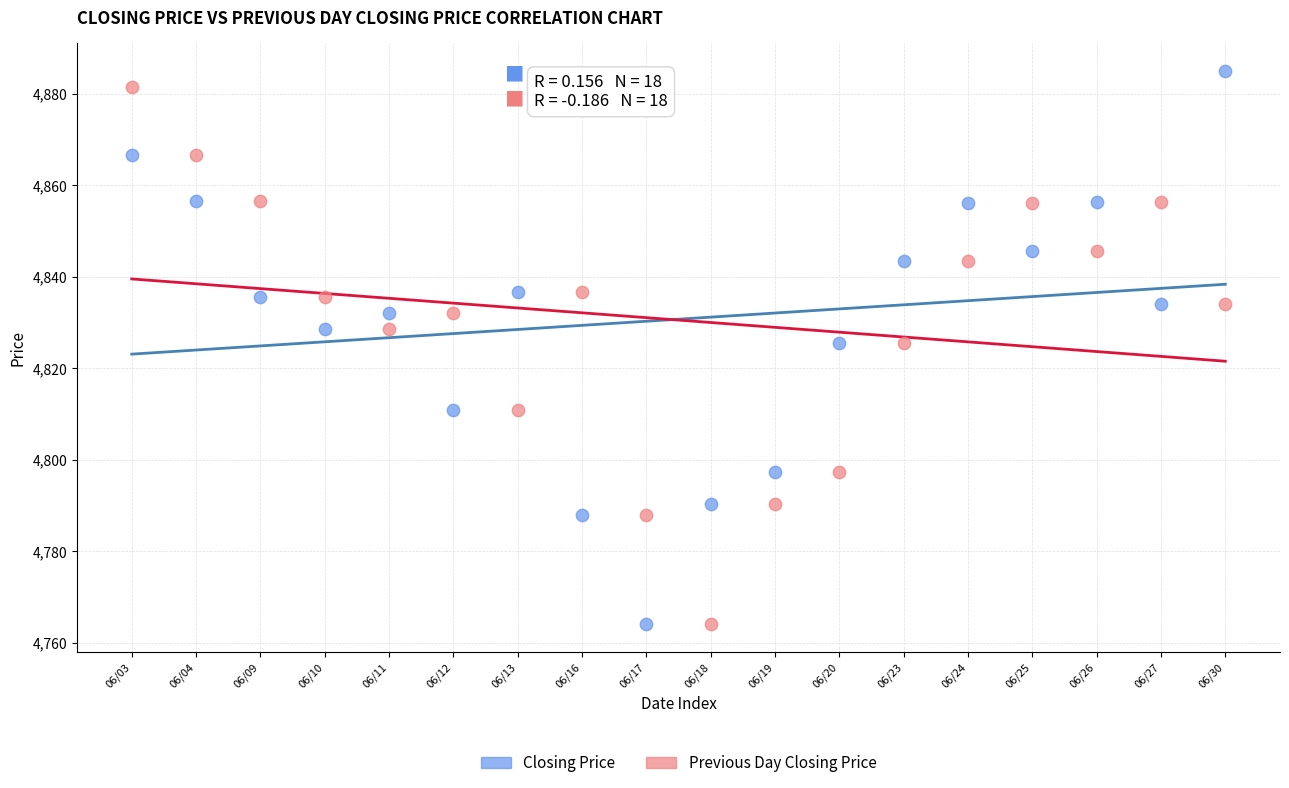

What are all the series names shown in the legend?

Closing Price, Previous Day Closing Price